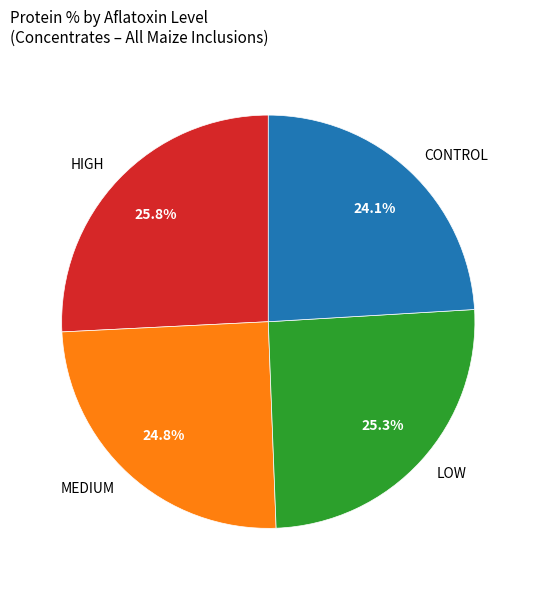

Which category has the smallest portion of the pie?

CONTROL